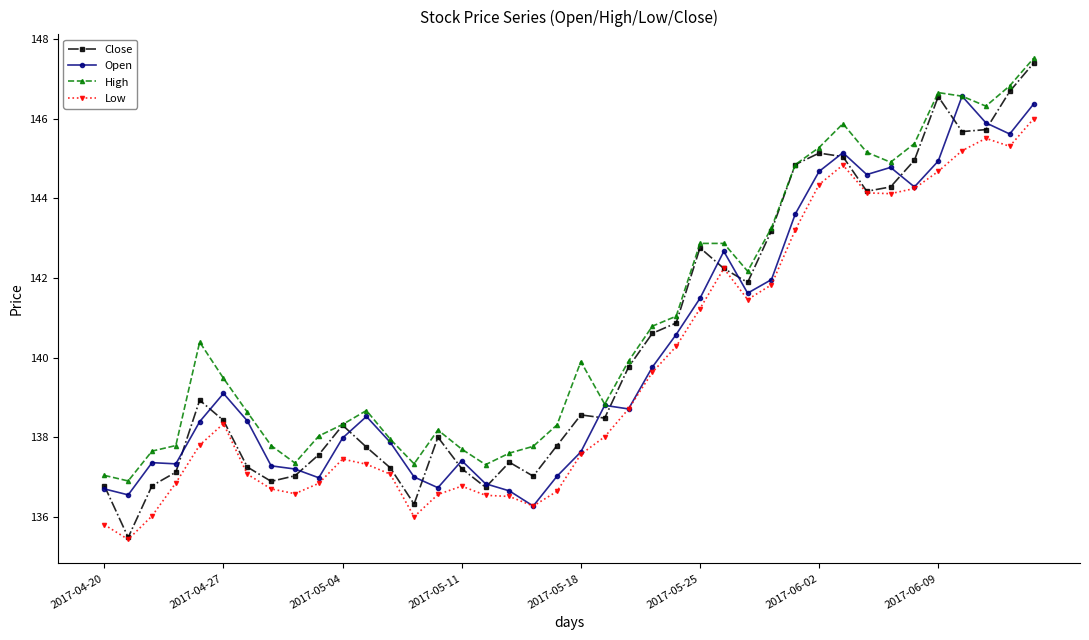

Which series has the largest total across all categories?

High